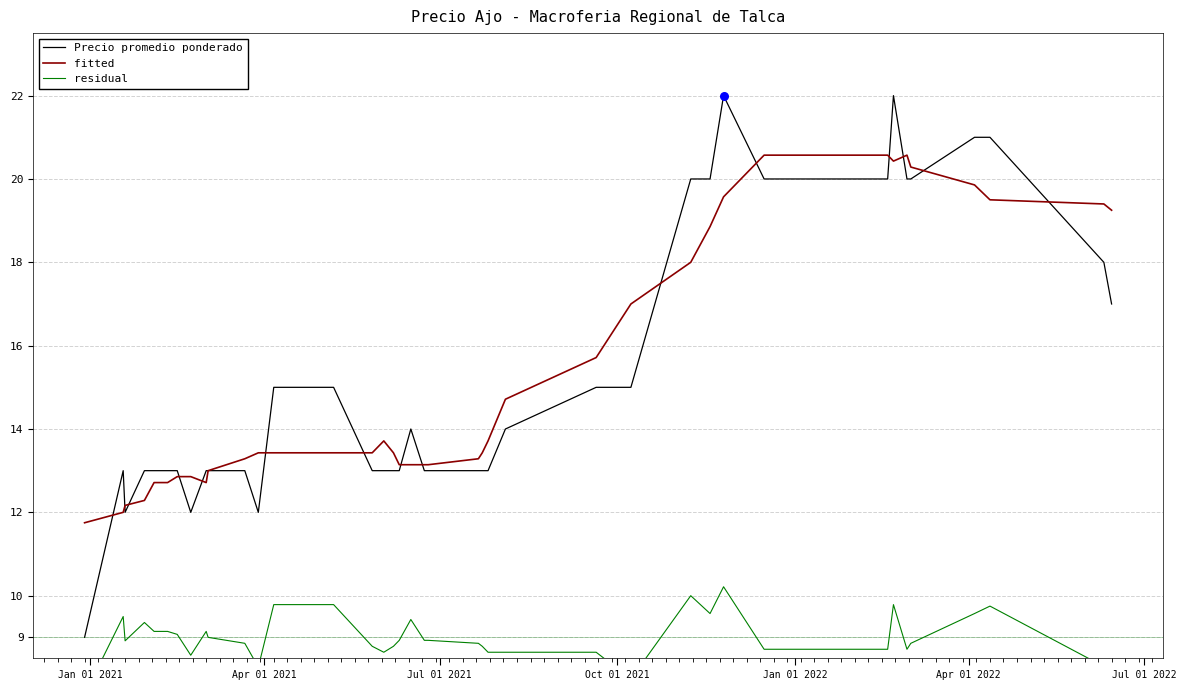

Which series has the largest total across all categories?

fitted